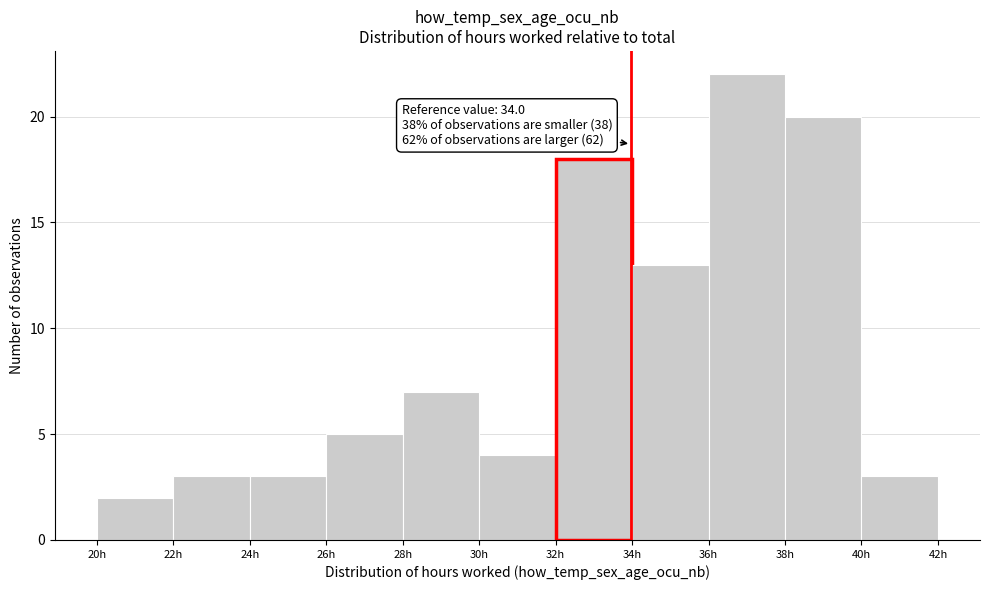

Which range on the x-axis has the tallest bar?

36 to 38